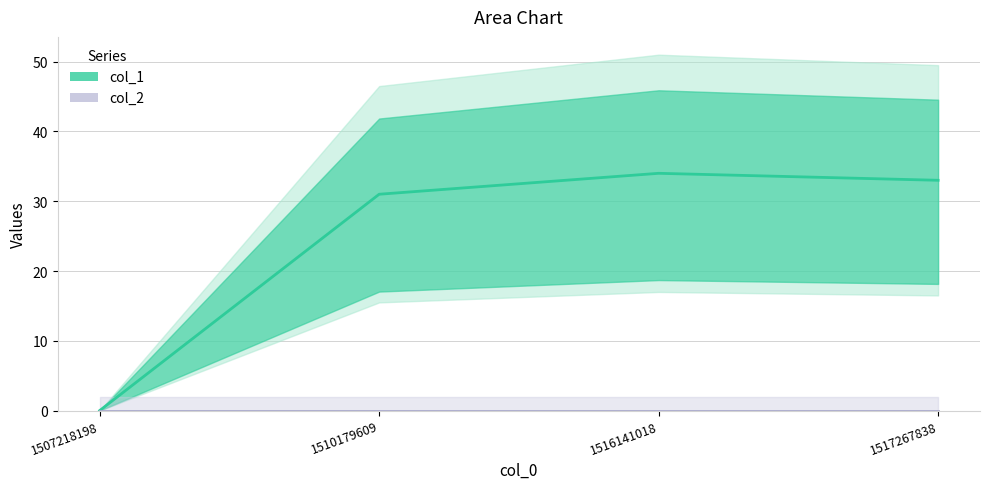

Which series has the largest range (max minus min)?

col_1